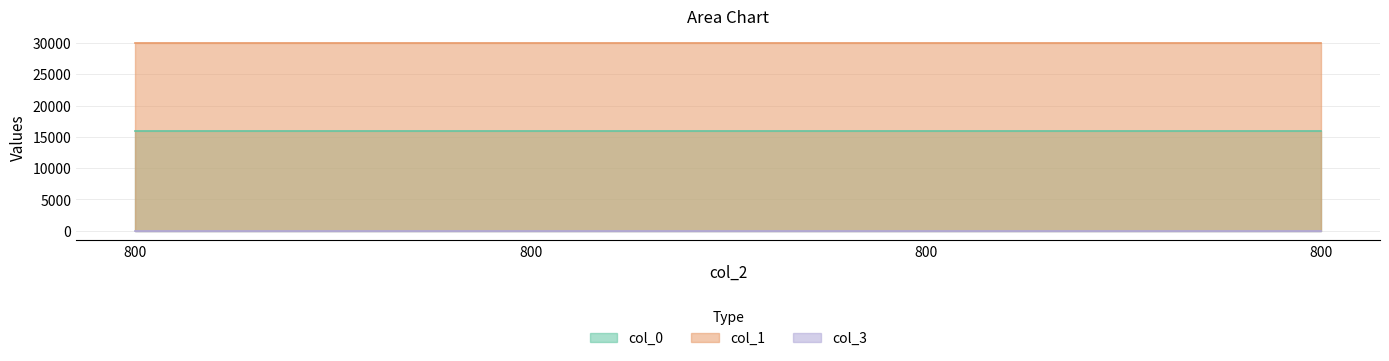

True or false: col_0 and col_3 cross at least once.

False